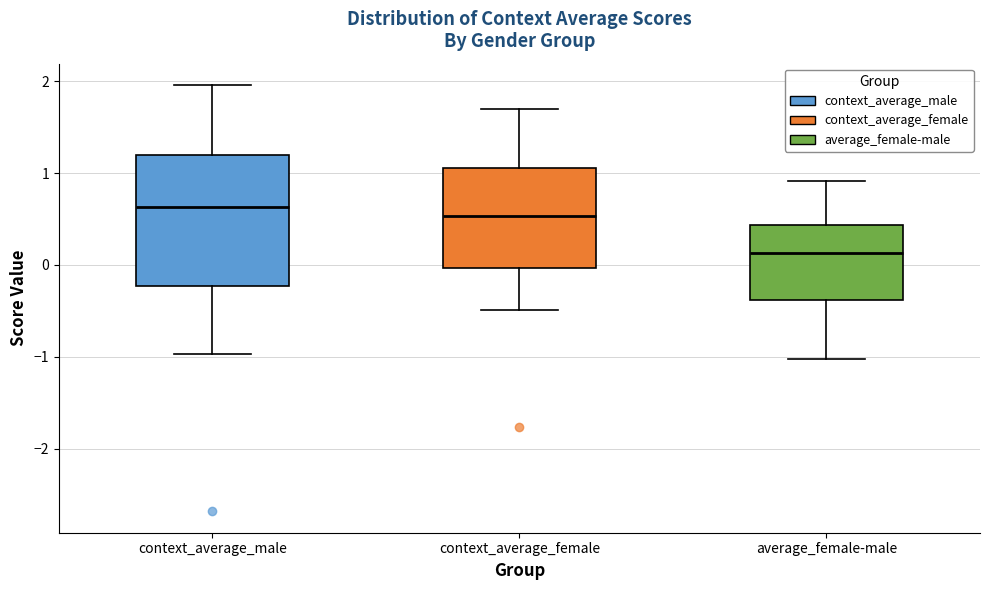

Reading left to right, transcribe this box plot: for each box, give where its median line is, the range the box spans, and where its two whiskers end, as read against the y-axis. The values are not printed on the chart, so give them approximately, as read against the axis.

context_average_male: median 0.6, box -0.2 to 1.2, whiskers -1.0 to 2.0
context_average_female: median 0.5, box 0.0 to 1.1, whiskers -0.5 to 1.7
average_female-male: median 0.1, box -0.4 to 0.4, whiskers -1.0 to 0.9